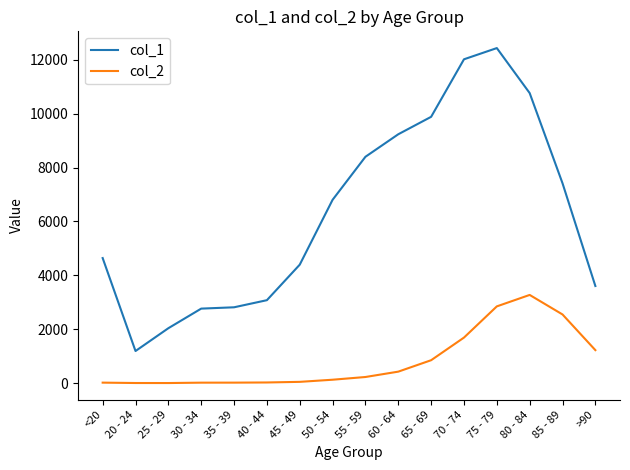

What is the minimum value for col_2?

3